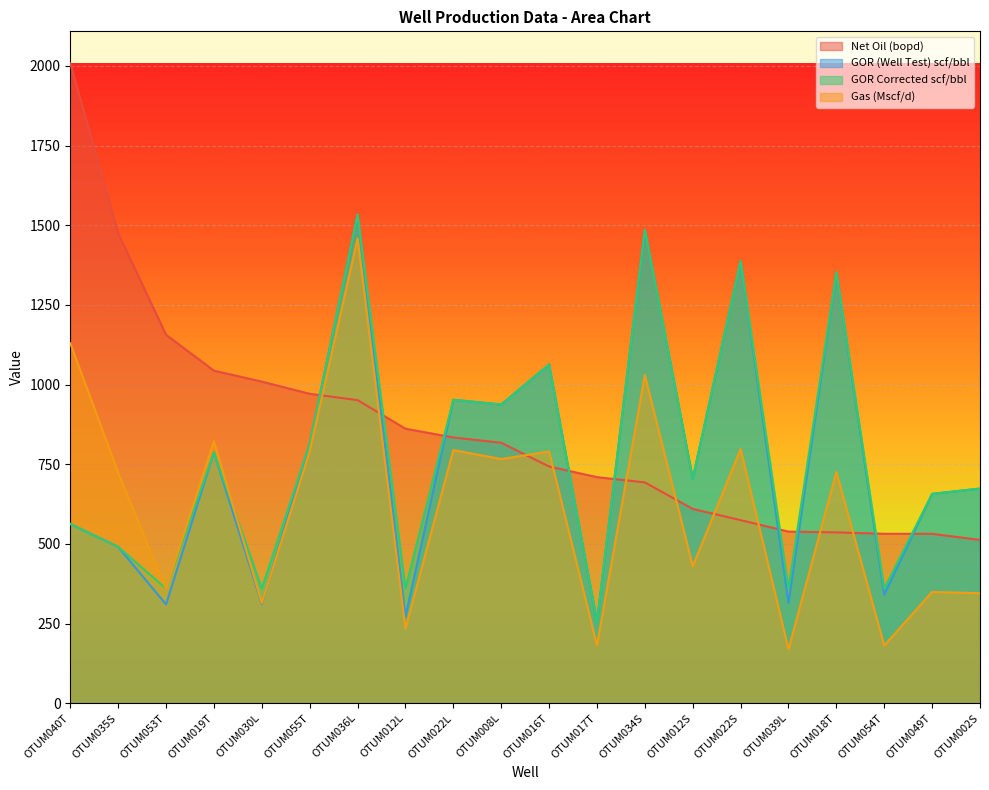

True or false: Net Oil (bopd) and GOR Corrected scf/bbl intersect in this chart.

True